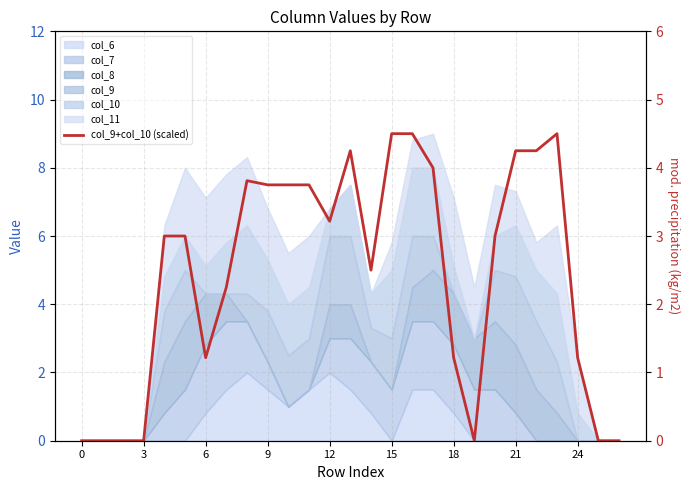

What is the maximum value shown in the chart?

4.5